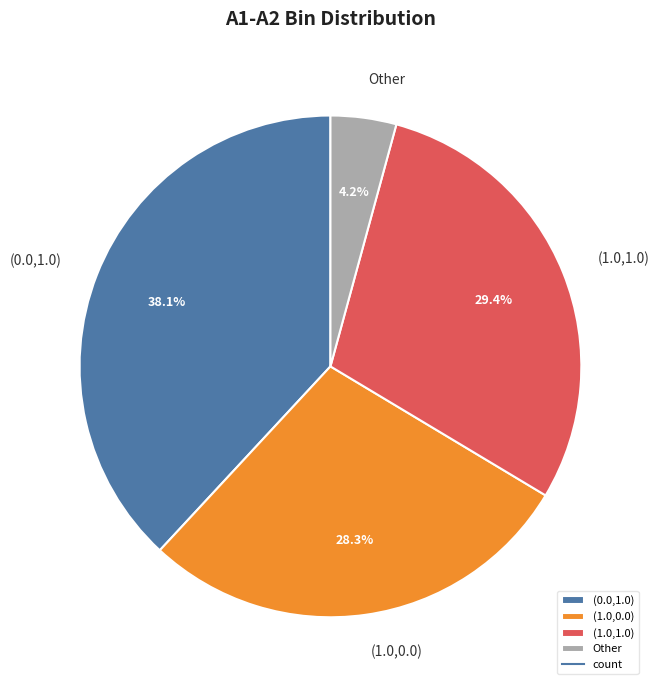

What is the largest slice in the pie chart?

(0.0,1.0)